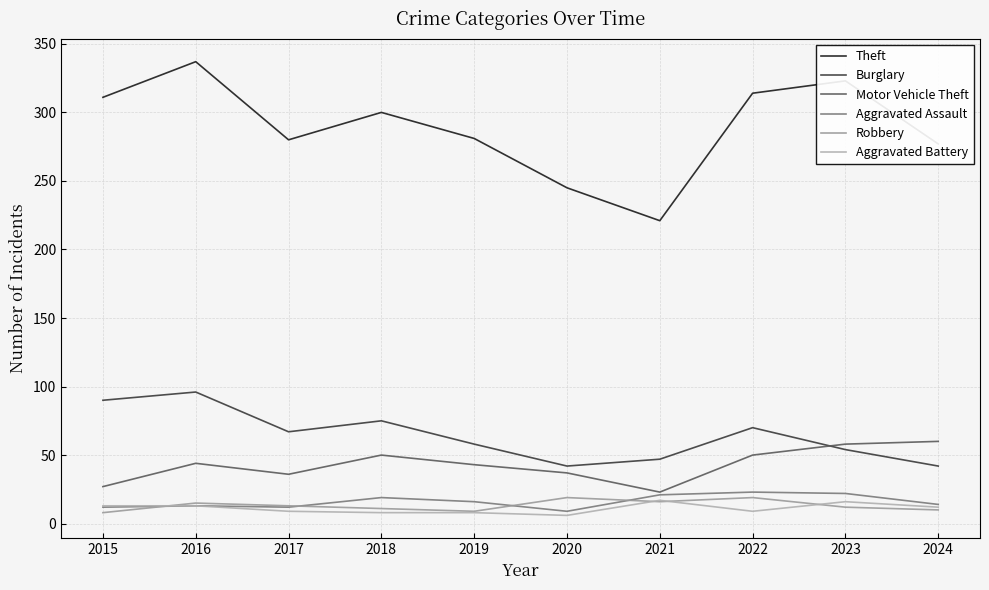

How many lines are shown in the chart?

6